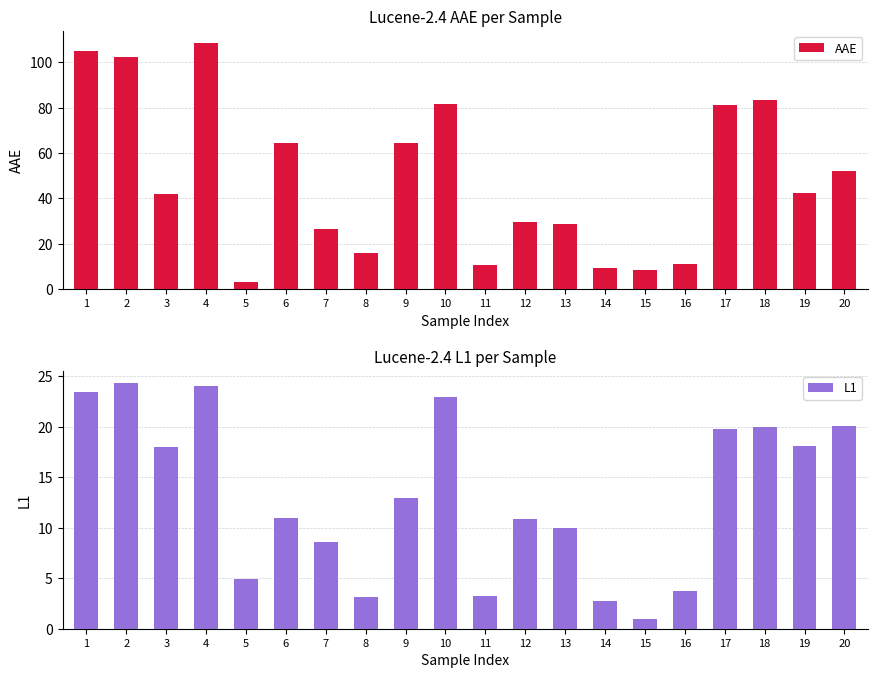

The value of AAE at 13 is 28.6. True or false?

True